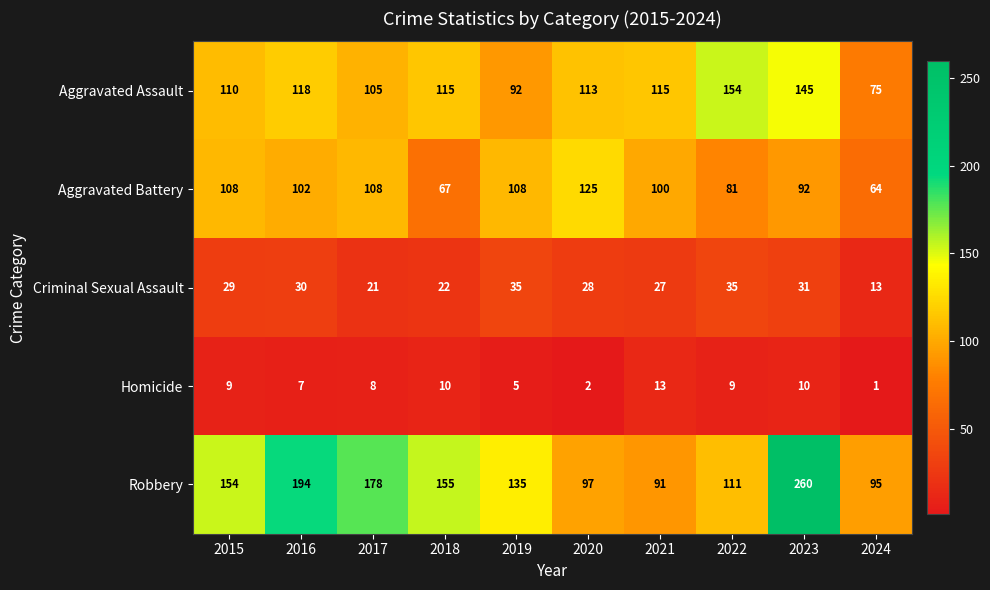

The Criminal Sexual Assault series shows 49 at 2020. True or false?

False